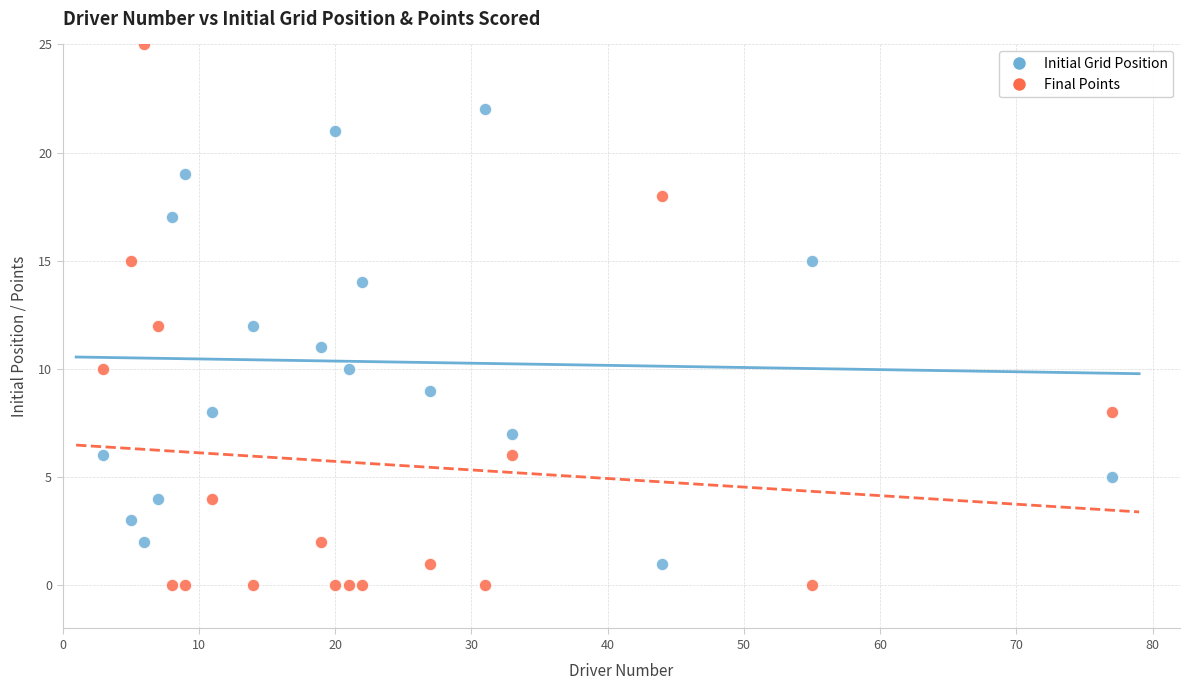

What is the X range (max minus min) for the scatter plot?

74